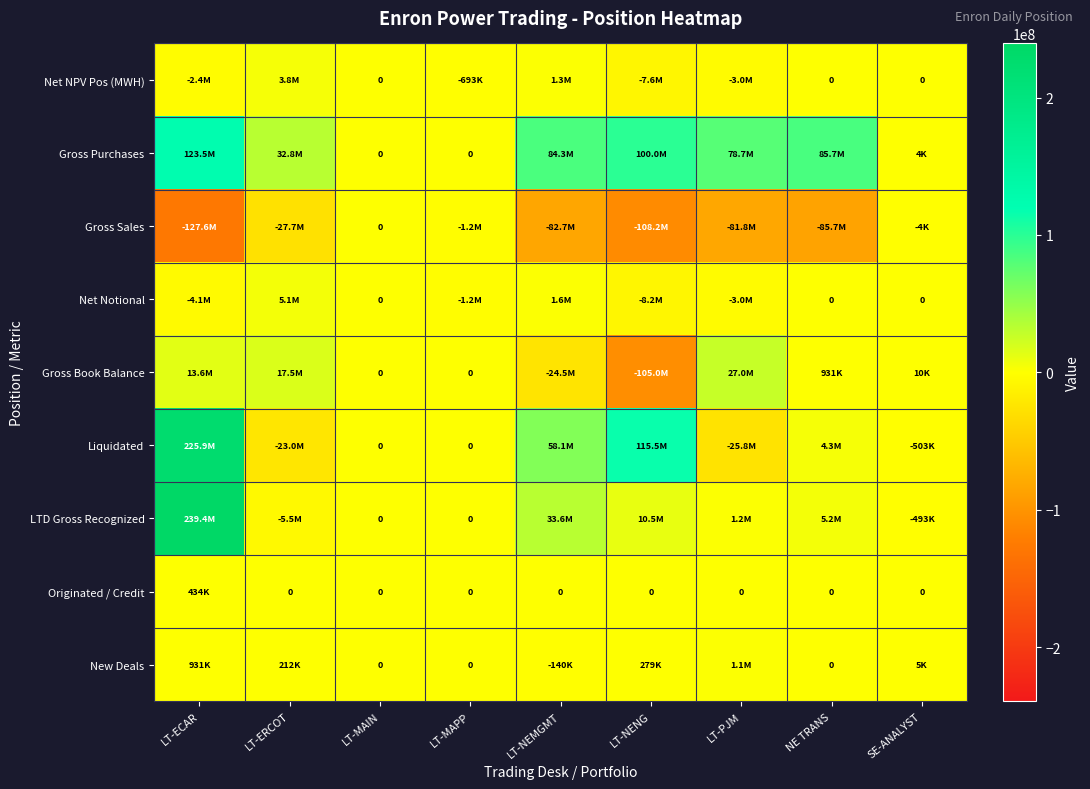

What is the average value of the Gross Purchases series?

56124295.5